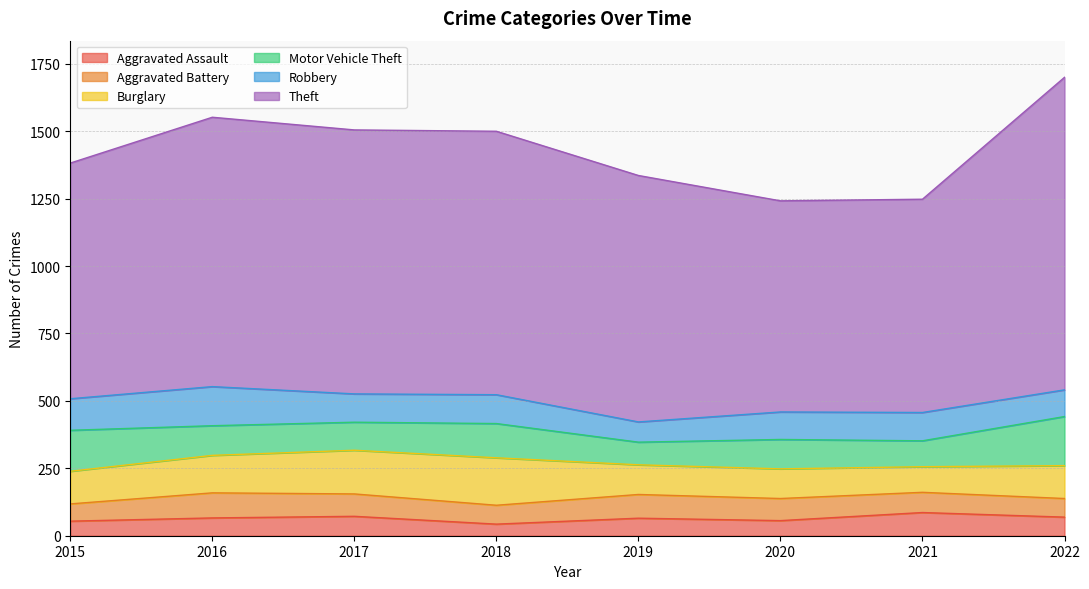

What is the value of the Theft point at the 7th from the left?

791